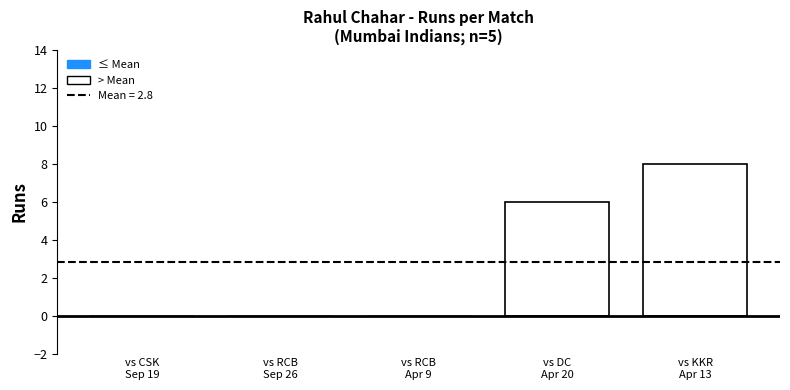

What is the greatest value displayed?

8